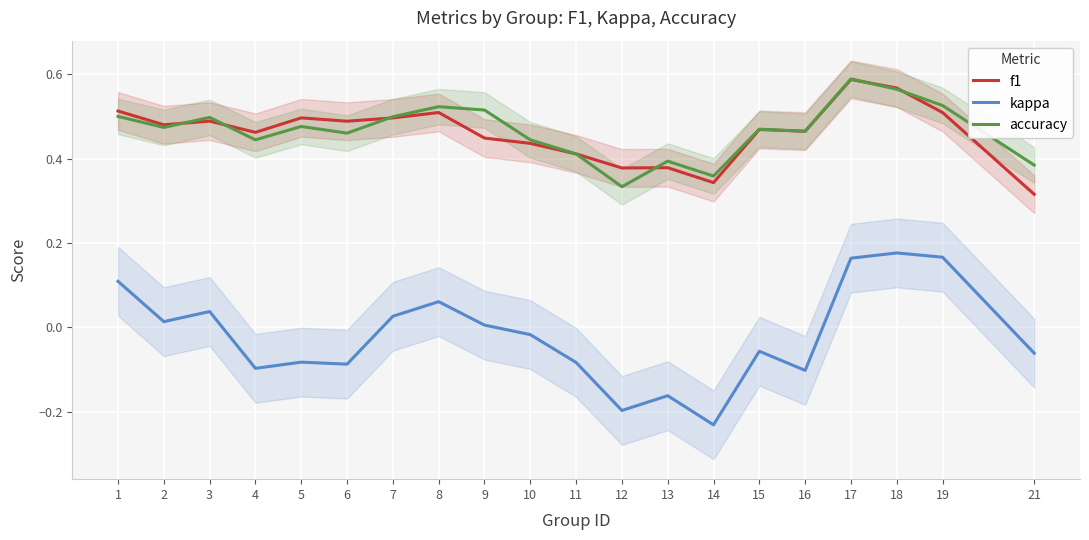

How many interior local peaks does the f1 series have?

6